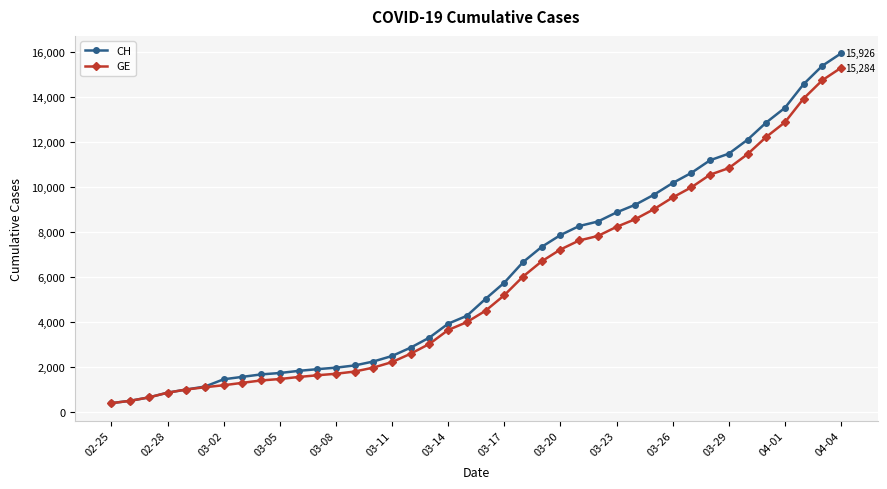

Does the chart have visible grid lines?

Yes